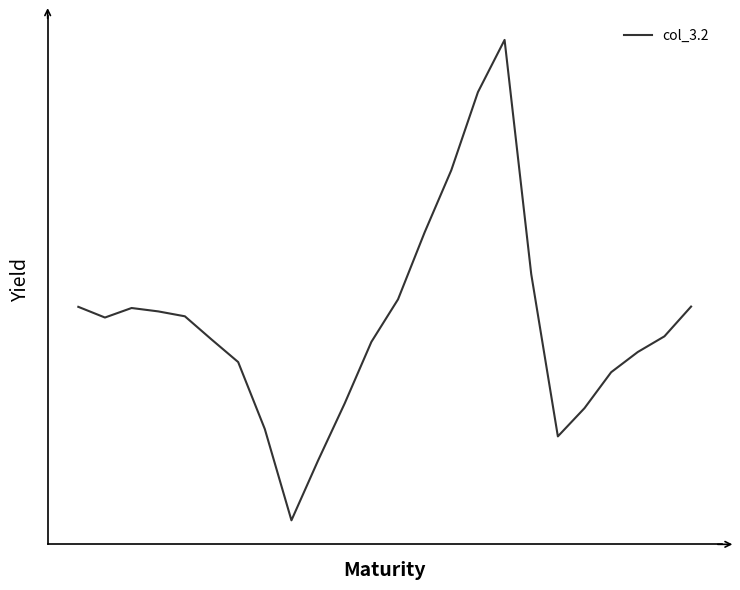

List the labels in order of value, smallest first.

8, 9, 18, 7, 19, 10, 20, 6, 21, 11, 5, 22, 1, 4, 3, 2, 0, 23, 12, 17, 13, 14, 15, 16